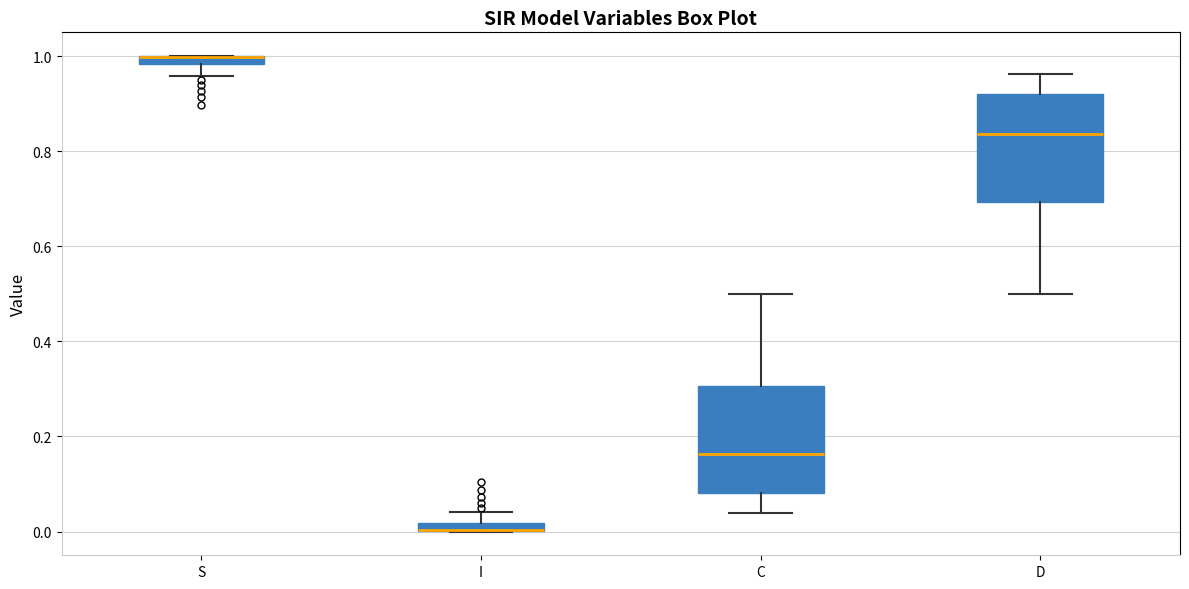

Where is the lower edge of the box for D on the y-axis? The values are not printed on the chart, so give them approximately, as read against the axis.

0.70